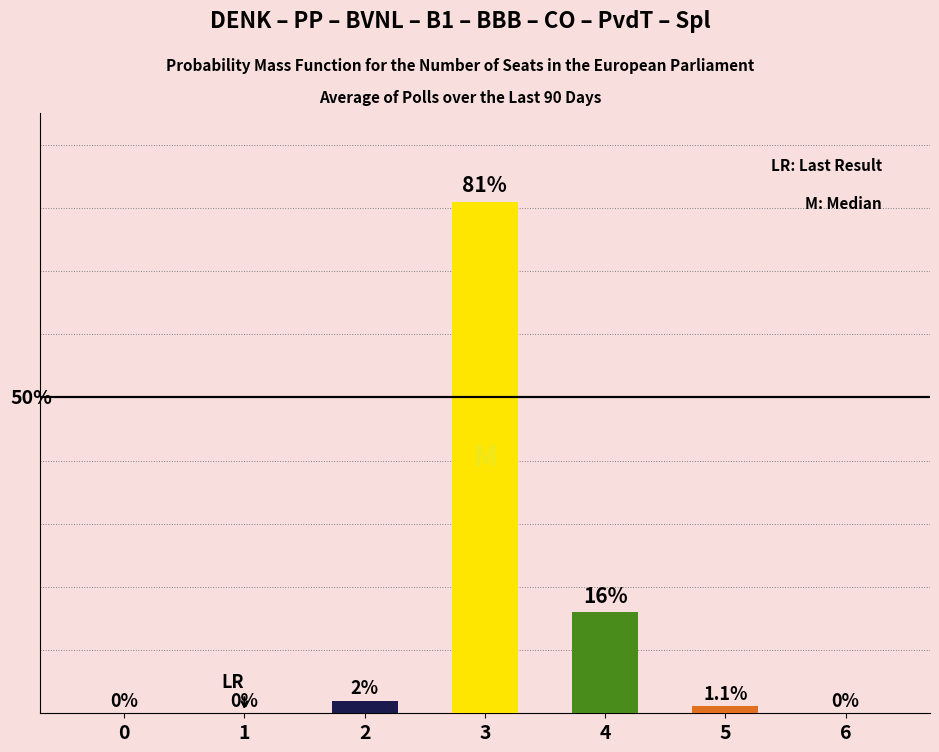

Reading left to right, extract all data points from this chart.

0=0.0	1=0.0	2=2.0	3=81.0	4=16.0	5=1.1	6=0.0